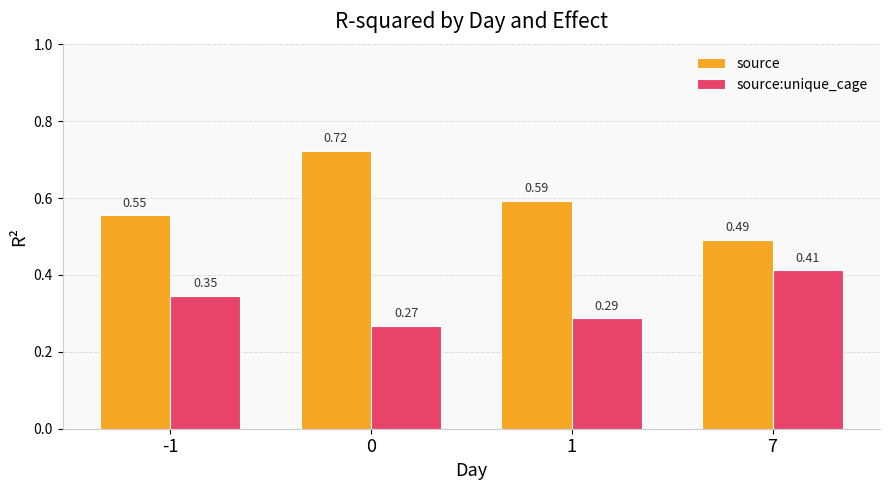

Rank the categories by source value from highest to lowest.

0, 1, -1, 7